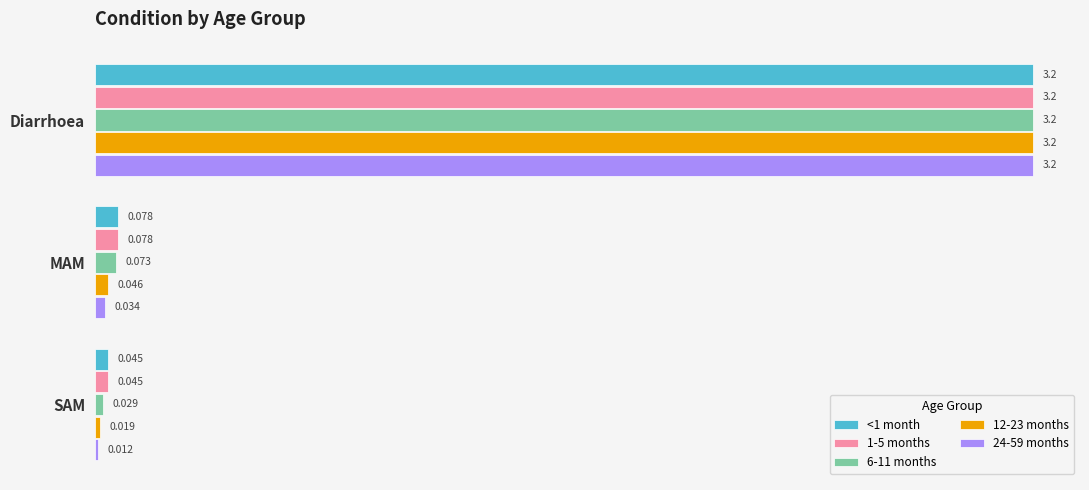

Is the value of 6-11 months at SAM greater than the value of 12-23 months at MAM?

No